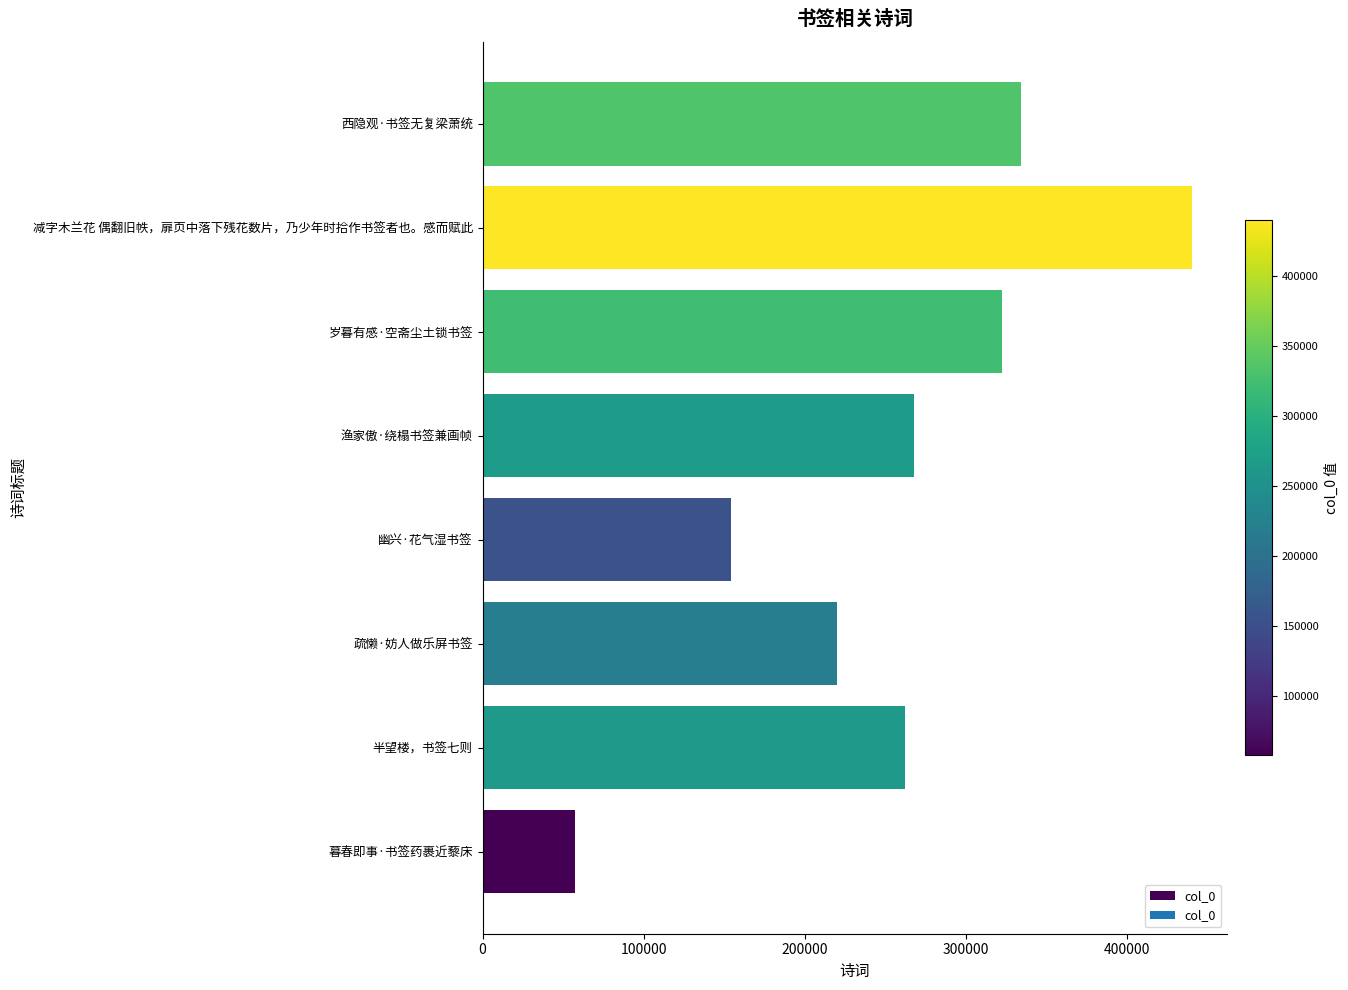

What is the difference between the second highest and minimum values?

276522